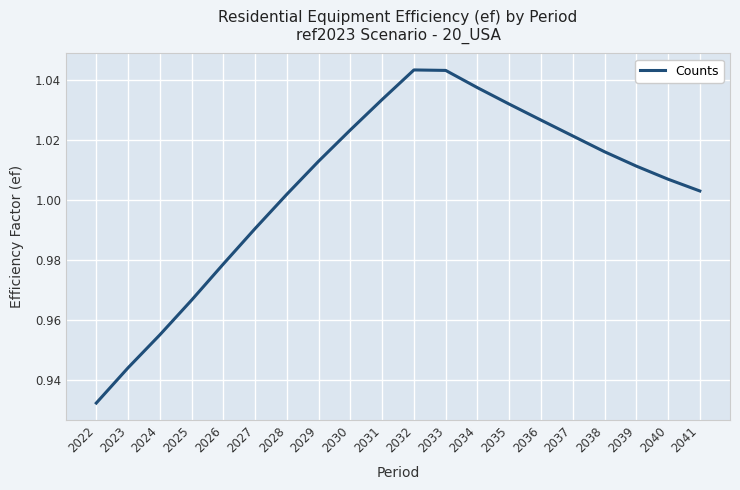

The chart shows a value of 0.7 at 2028. True or false?

False